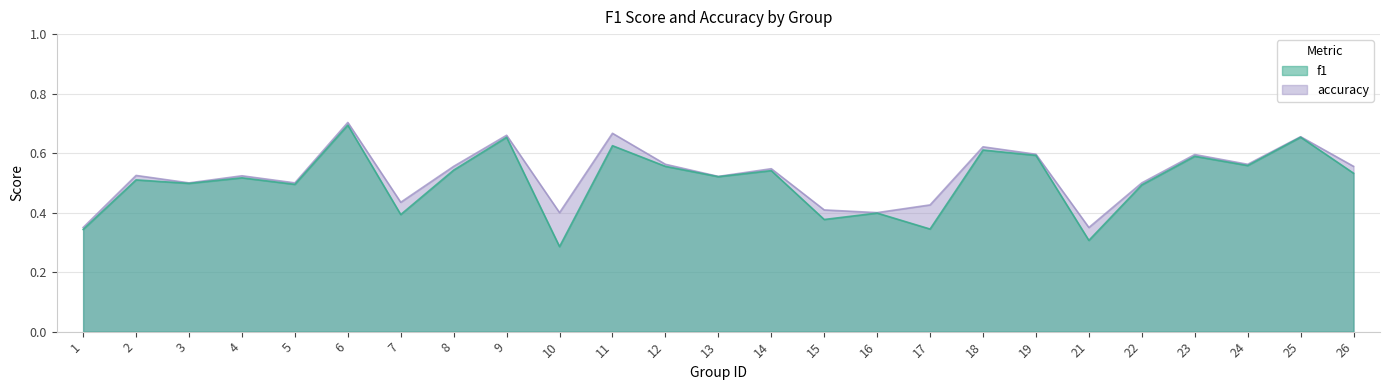

Is it true that accuracy equals 0.5 at 5?

True